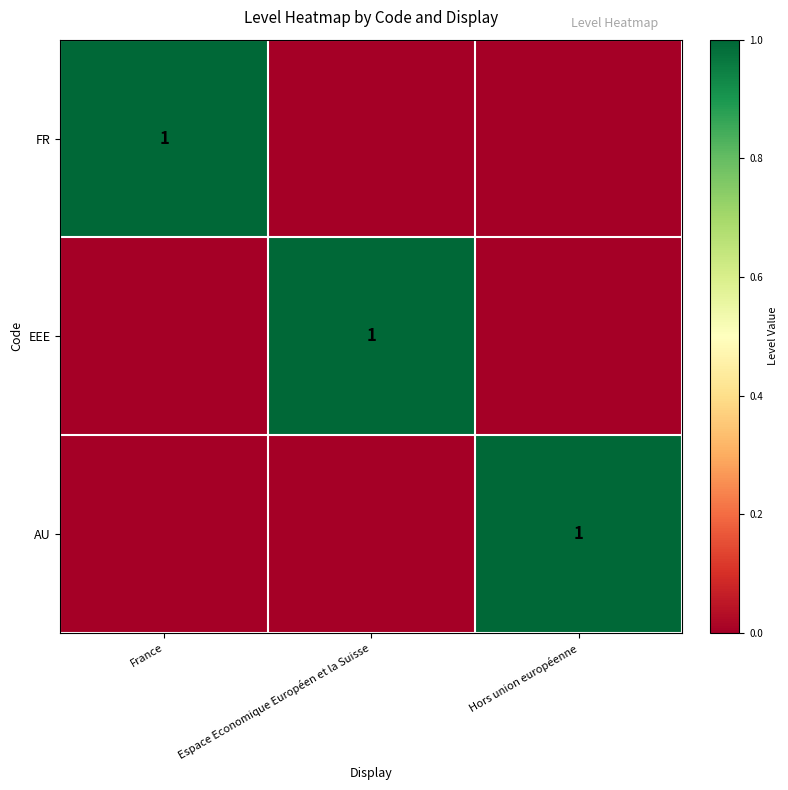

What is the total value across all series at France?

1